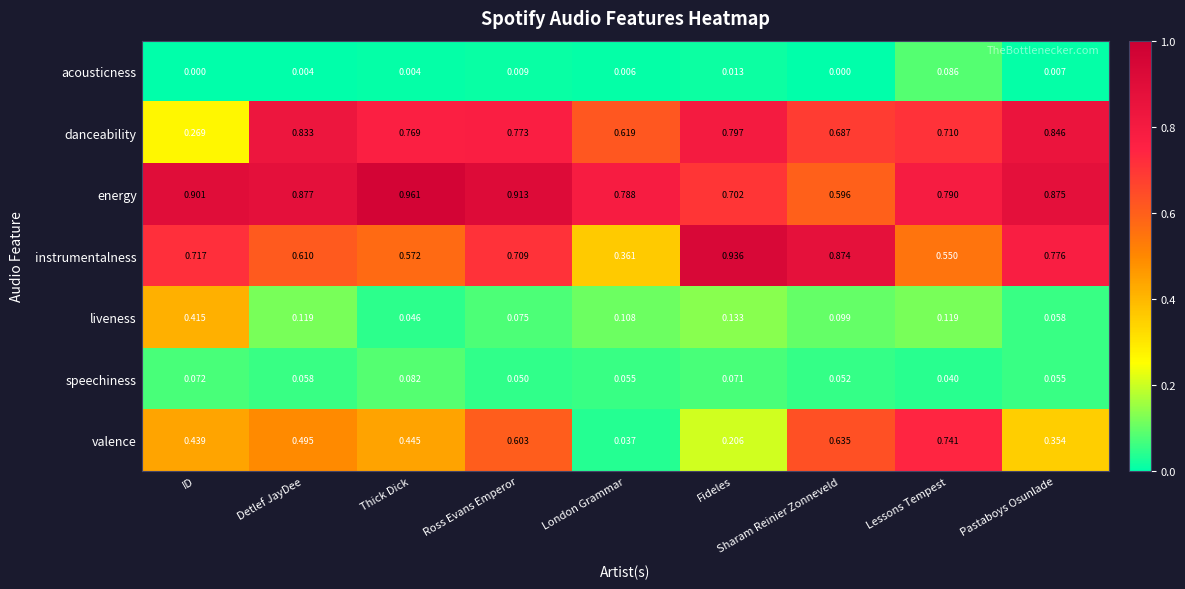

Which series has the largest range (max minus min)?

valence